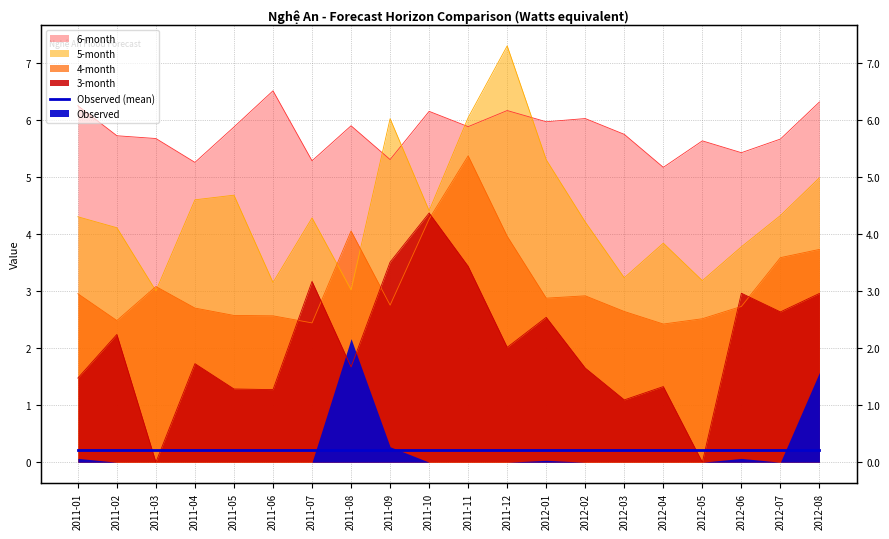

Rank the series by their maximum value, from lowest to highest.

3-month, 4-month, 6-month, 5-month